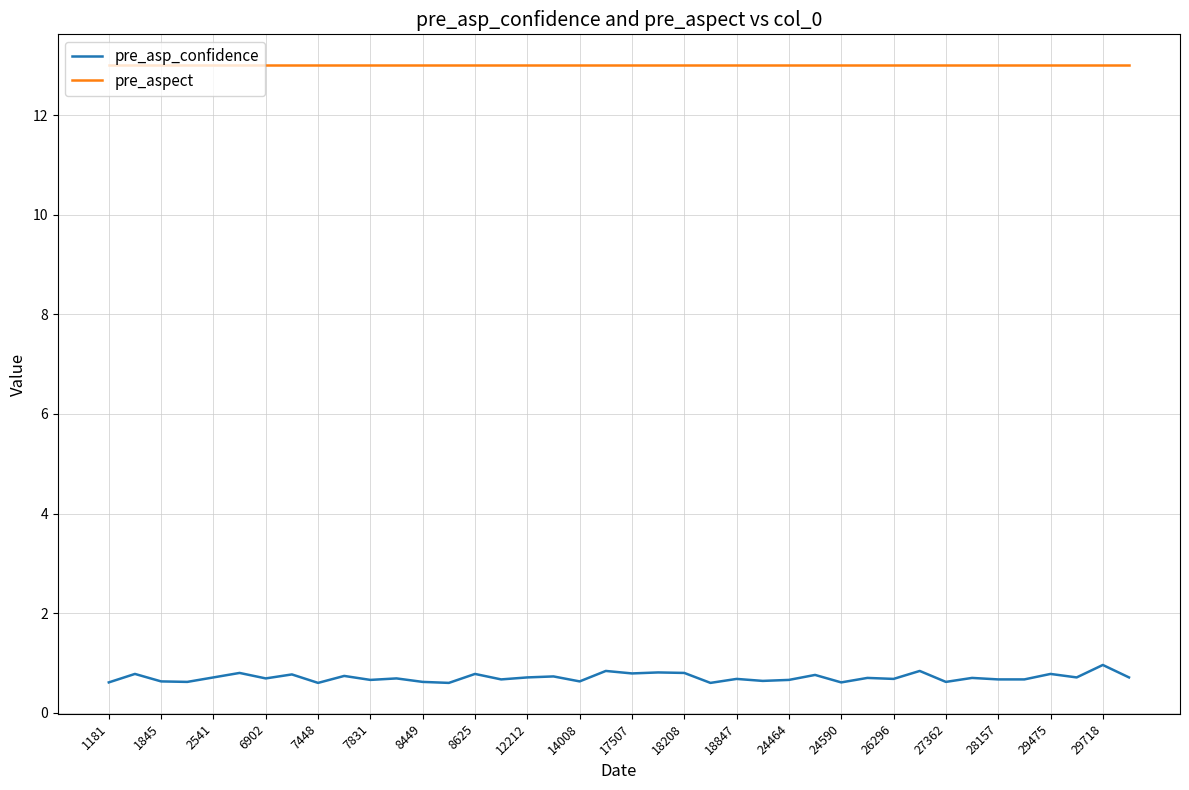

Which series has the largest range (max minus min)?

pre_asp_confidence